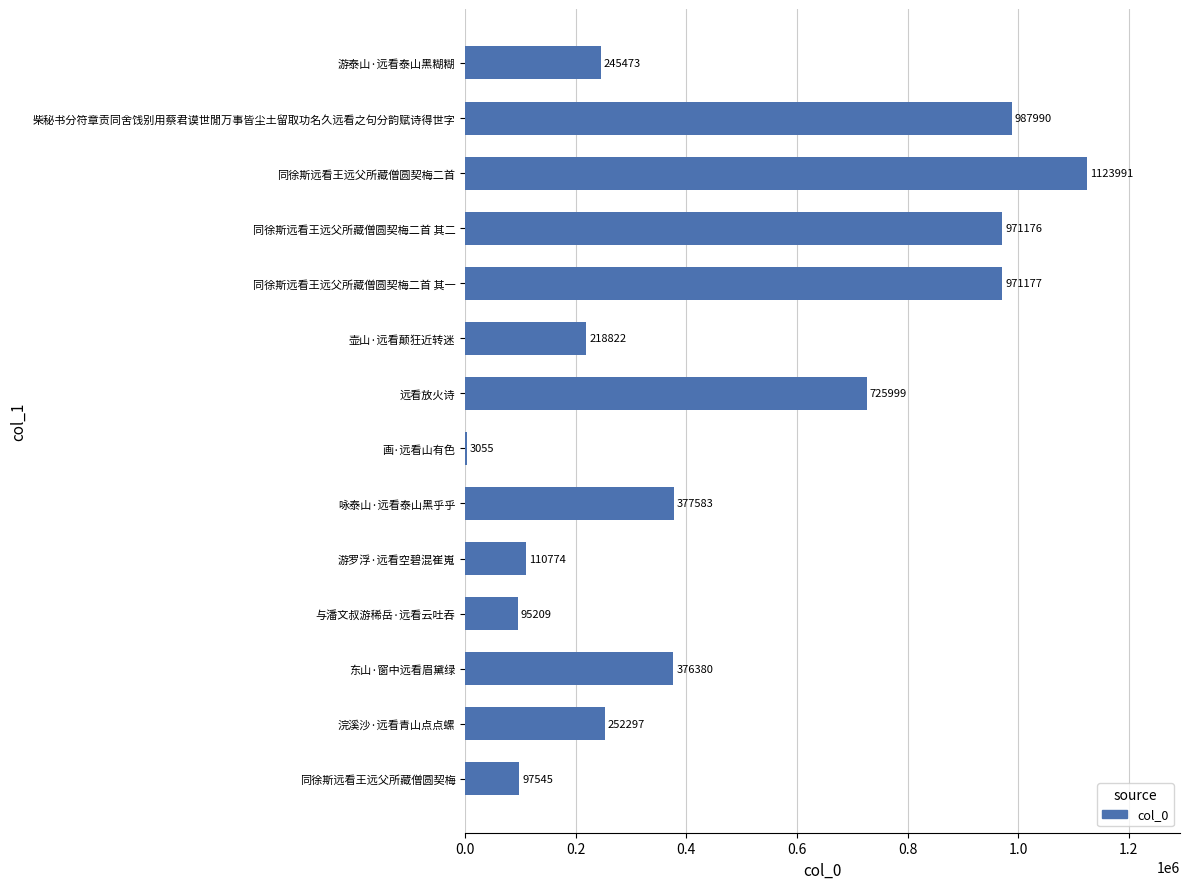

How many categories are shown in the chart?

14